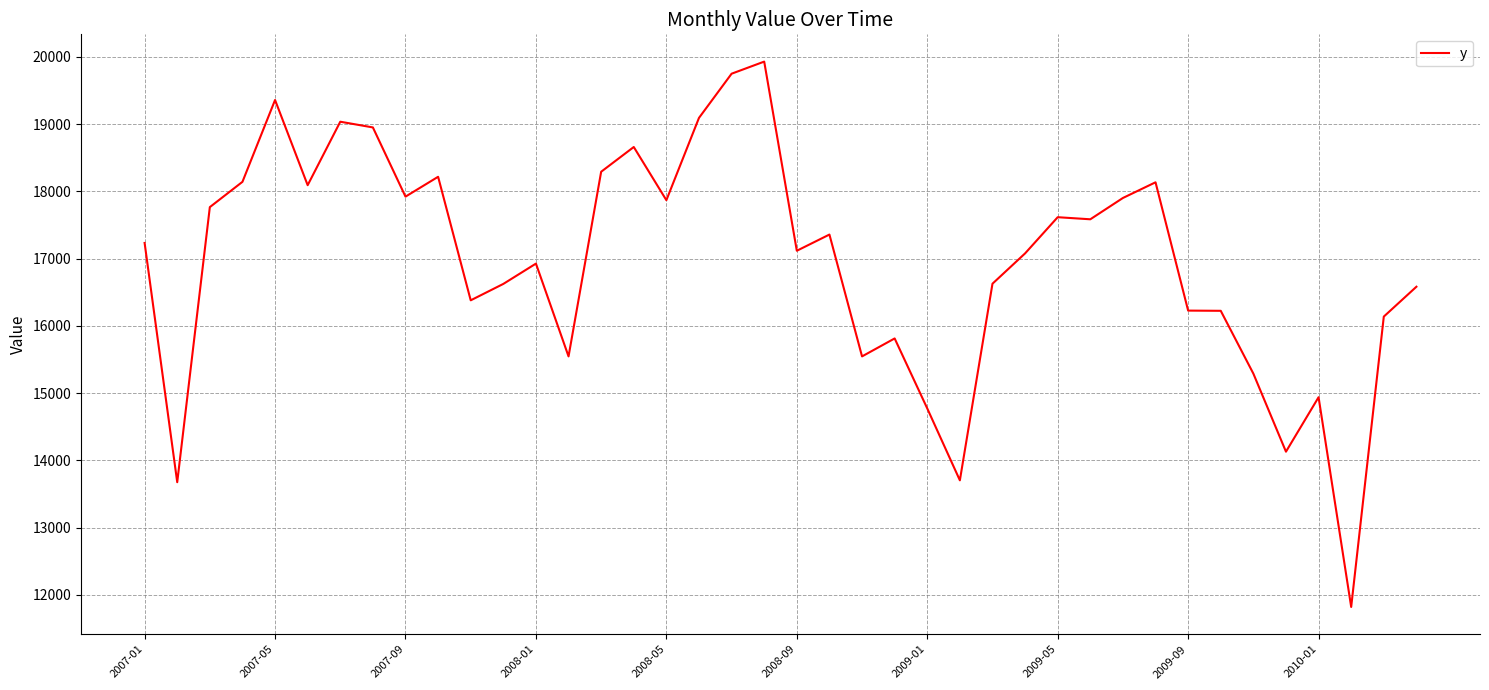

What is the minimum value shown in the chart?

11819